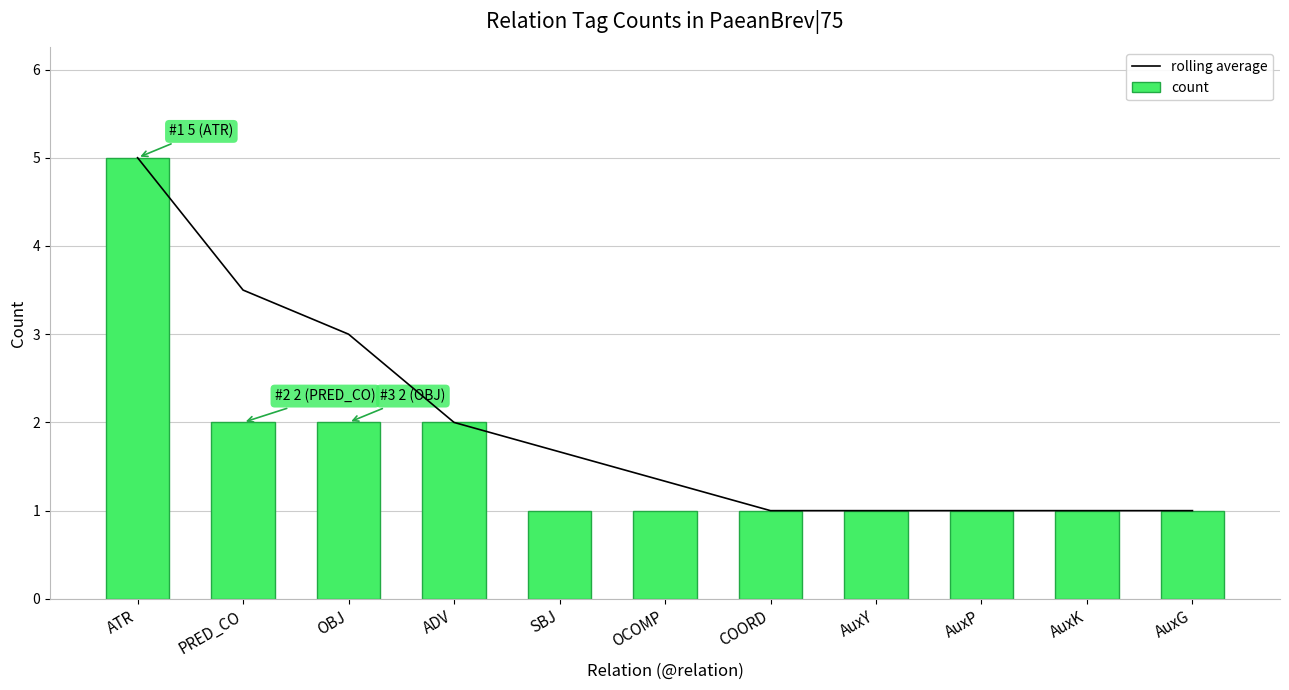

Between AuxY and AuxG, which series saw the biggest shift?

rolling average